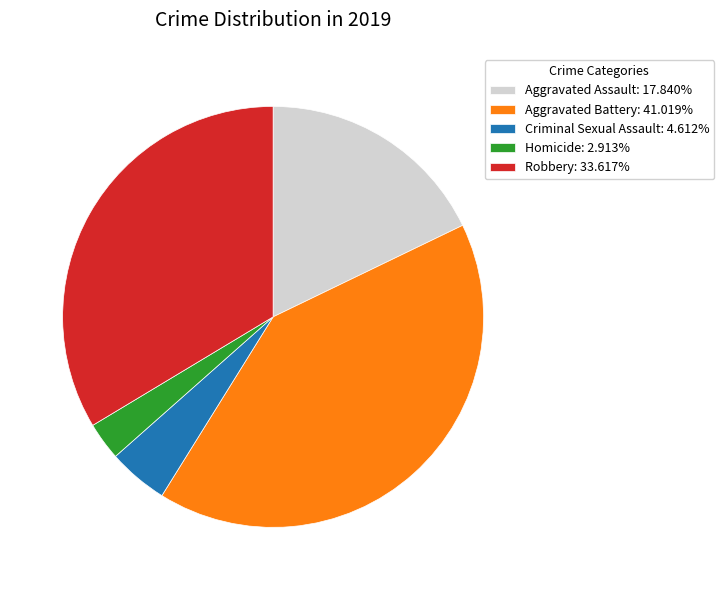

True or false: Robbery accounts for 39% of the total.

False